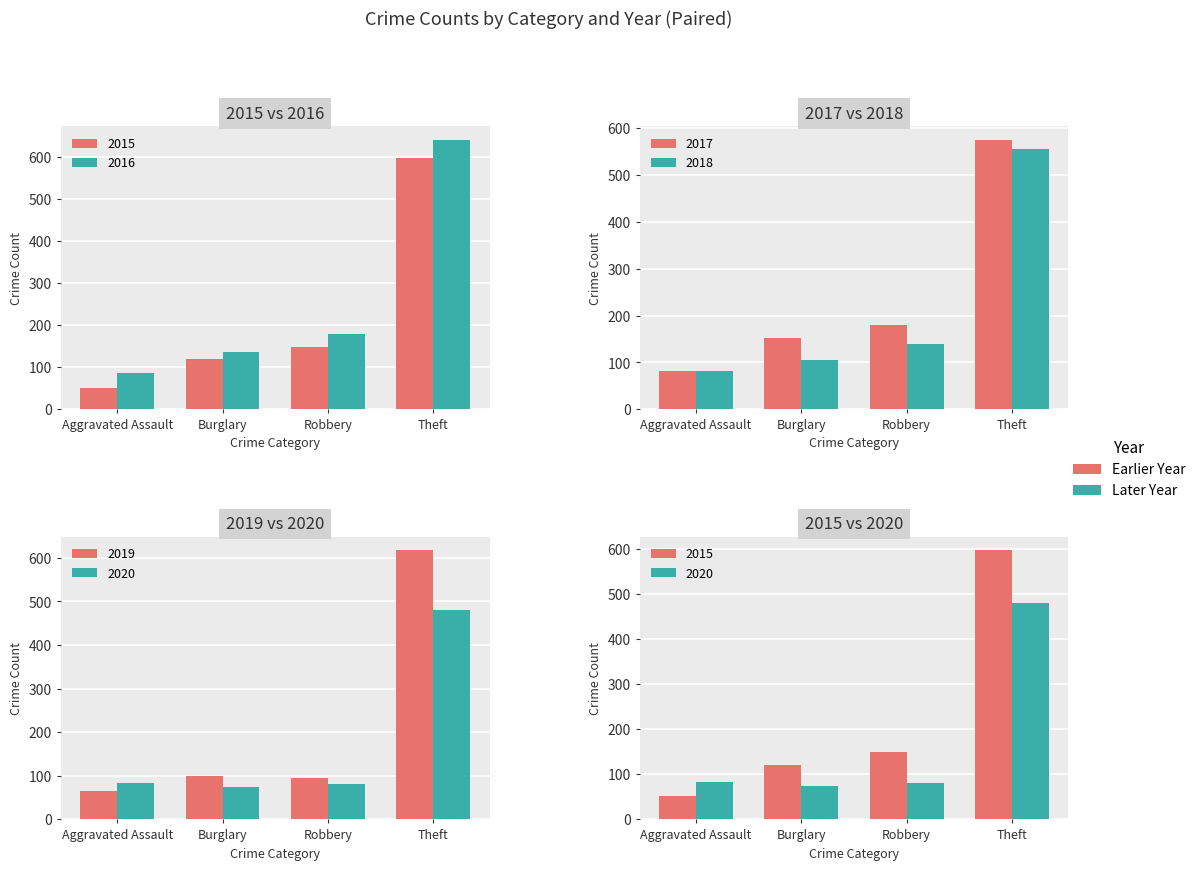

Where does the 2017 series first go above 112?

Burglary